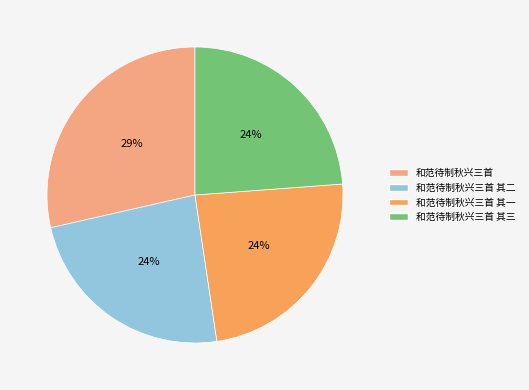

To the nearest percent, what is the average slice percentage?

25%